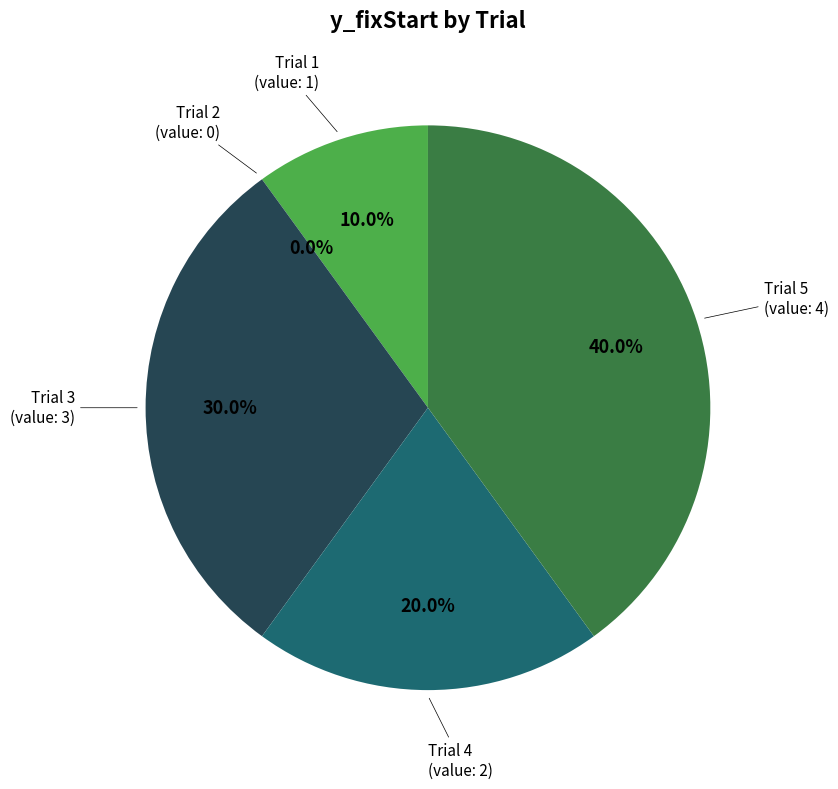

Is there any slice that represents more than half of the pie?

No